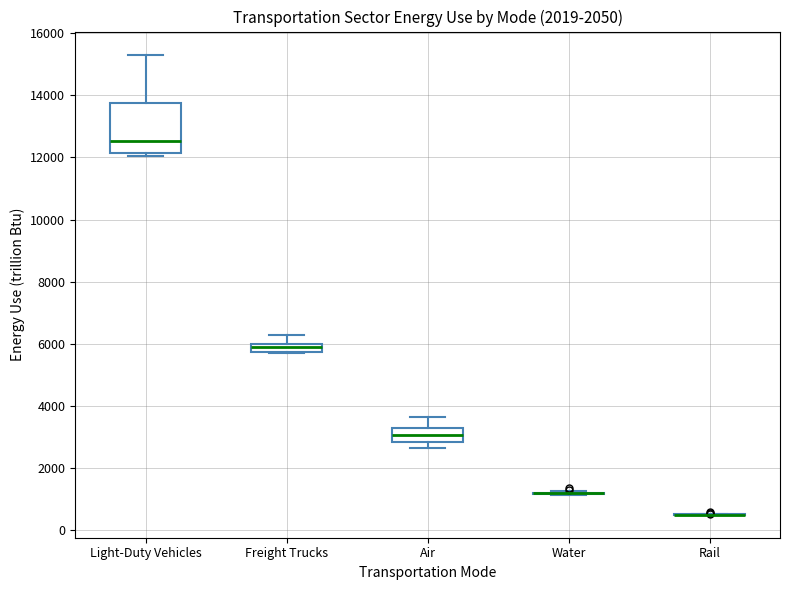

Which box is the tallest, from its lower edge to its upper edge?

Light-Duty Vehicles